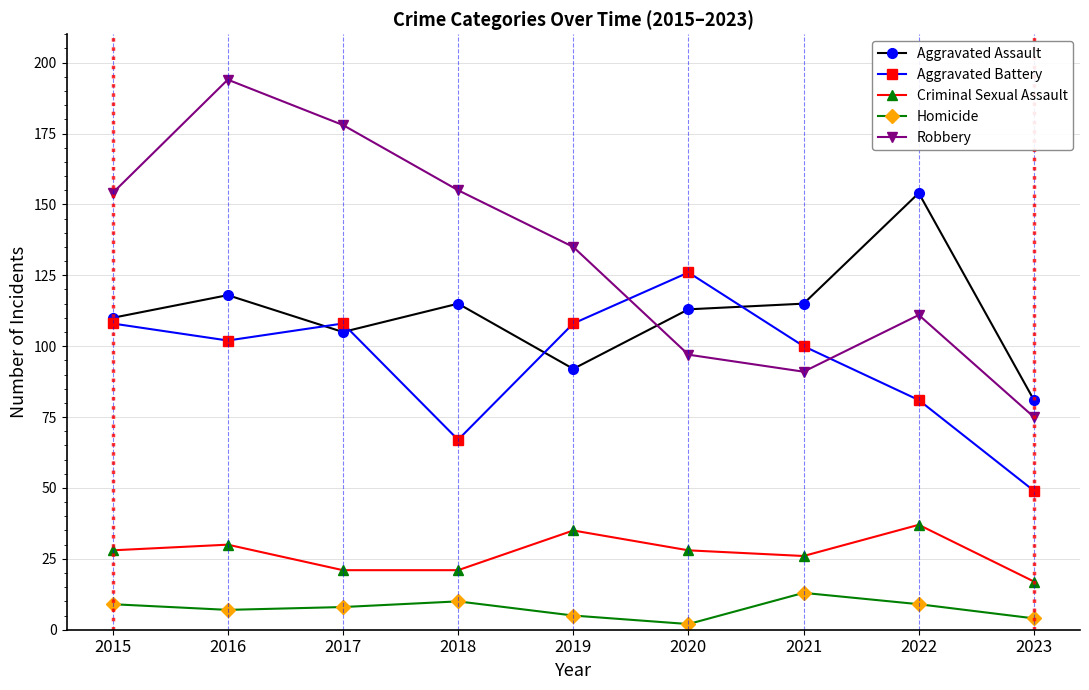

What is the total value across all series at 2023?

226